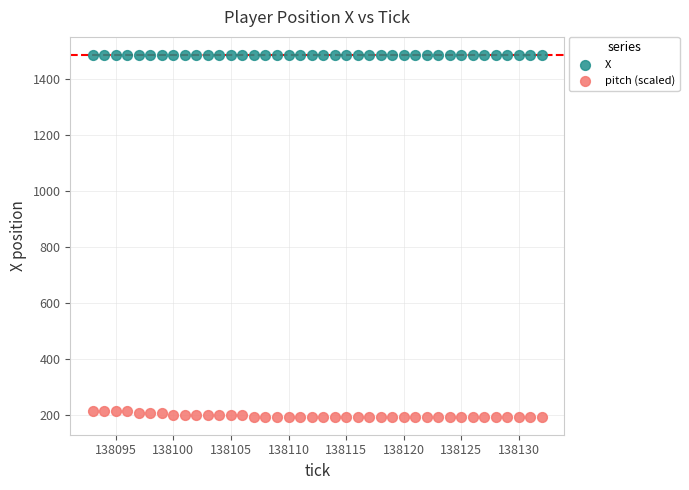

Across all data points, what is the range of X values (max minus min)?

39.0